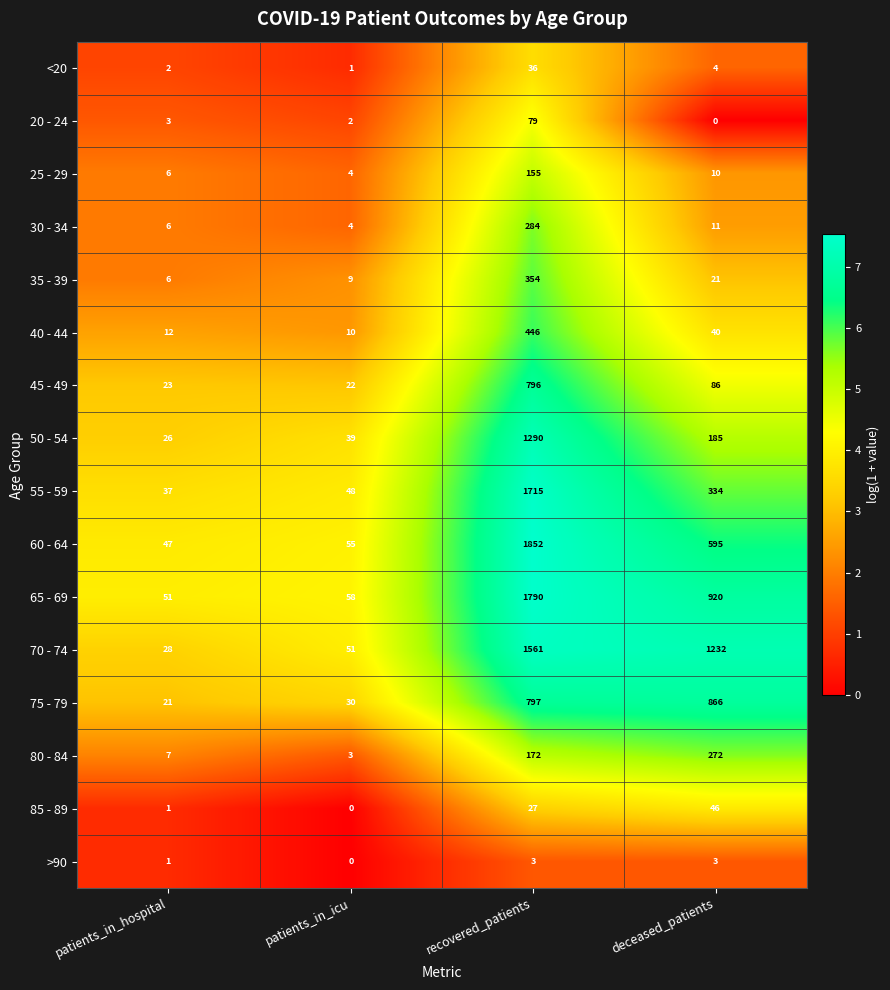

What is the total value across all series at deceased_patients?

4625